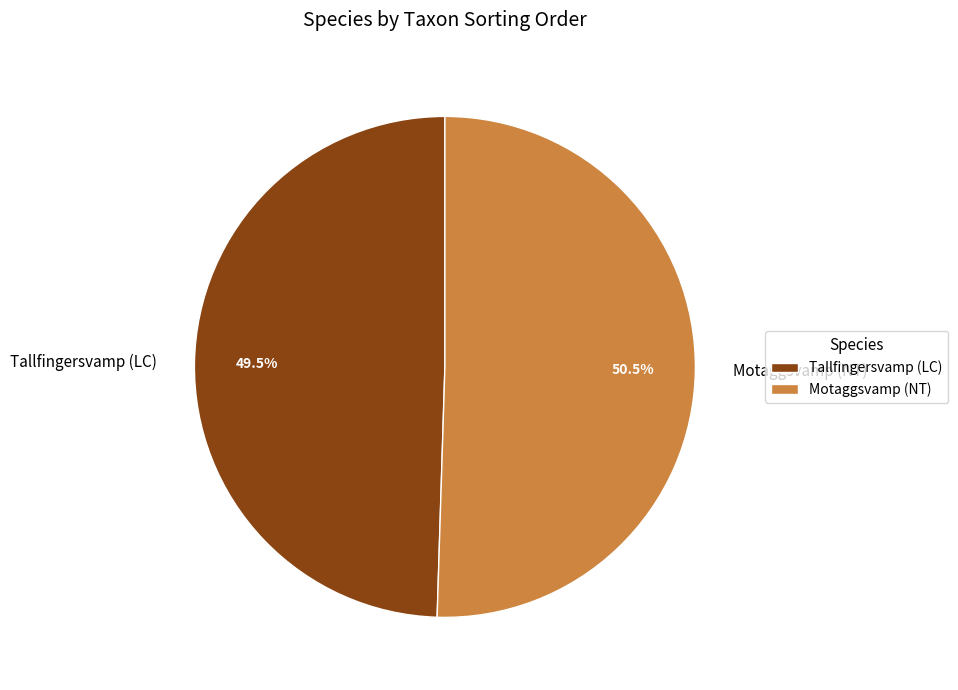

Count the number of slices in the pie.

2